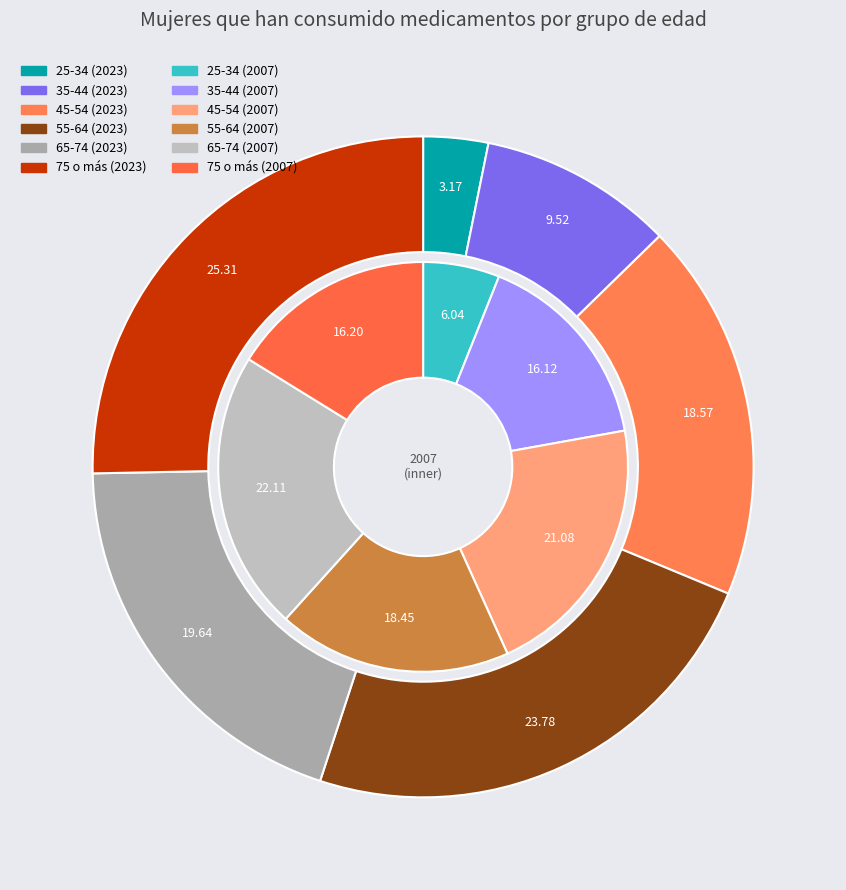

Which category has the smallest portion of the pie?

25-34